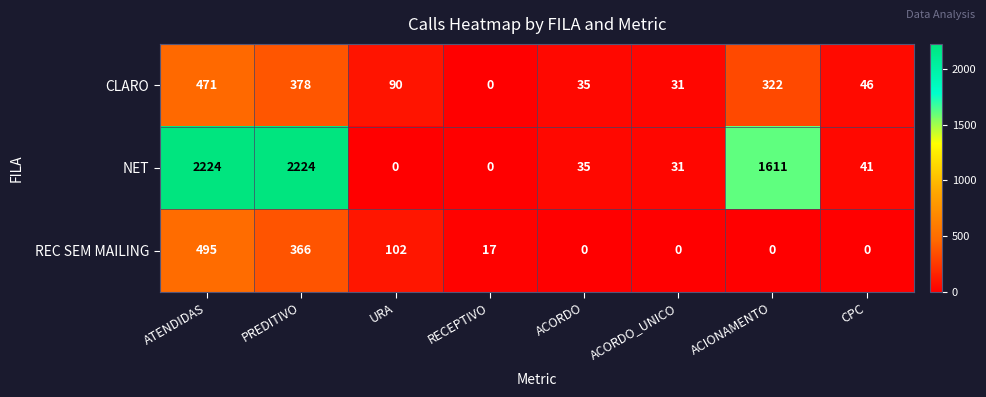

Where is NET nearest to the value 1112?

ACIONAMENTO